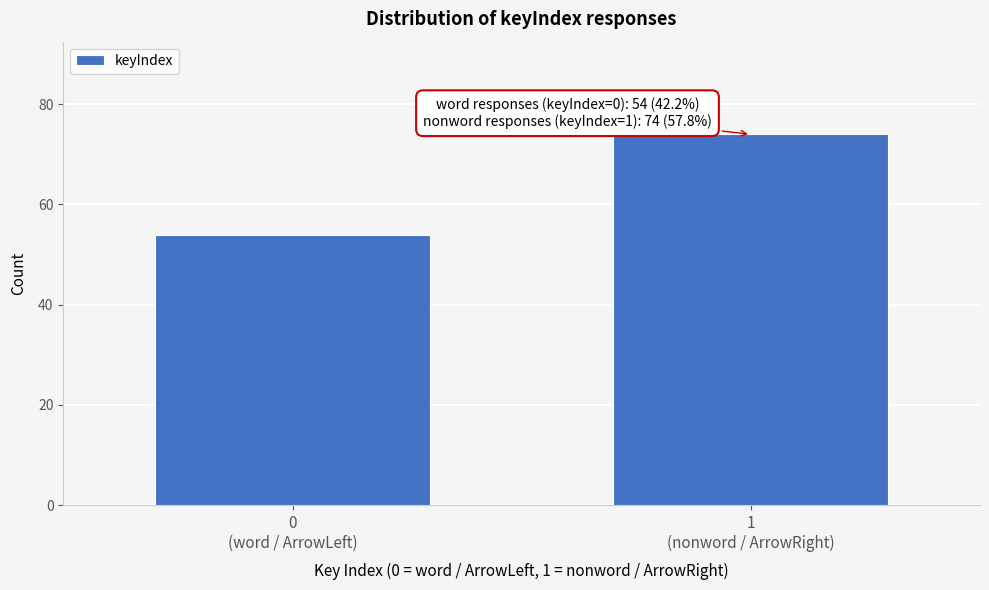

Reading left to right, transcribe all the data shown in this chart.

54	74